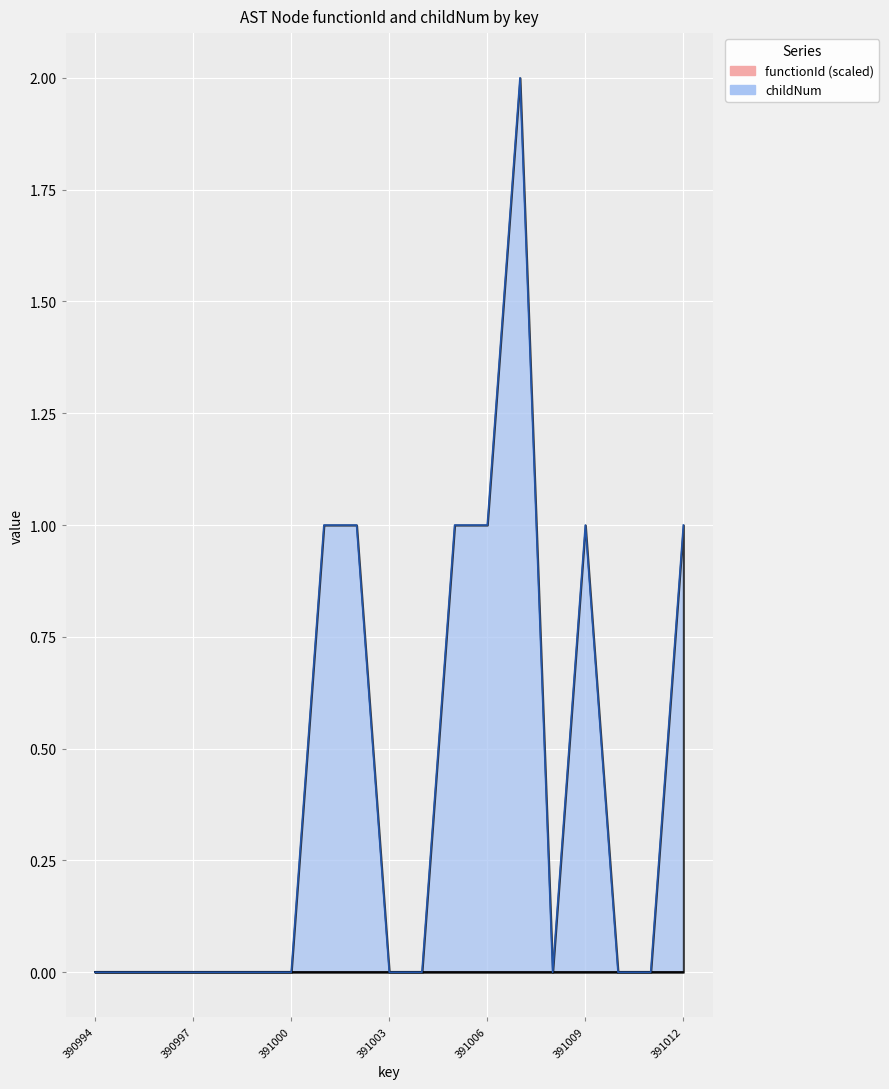

What is the difference between the maximum and minimum values?

2